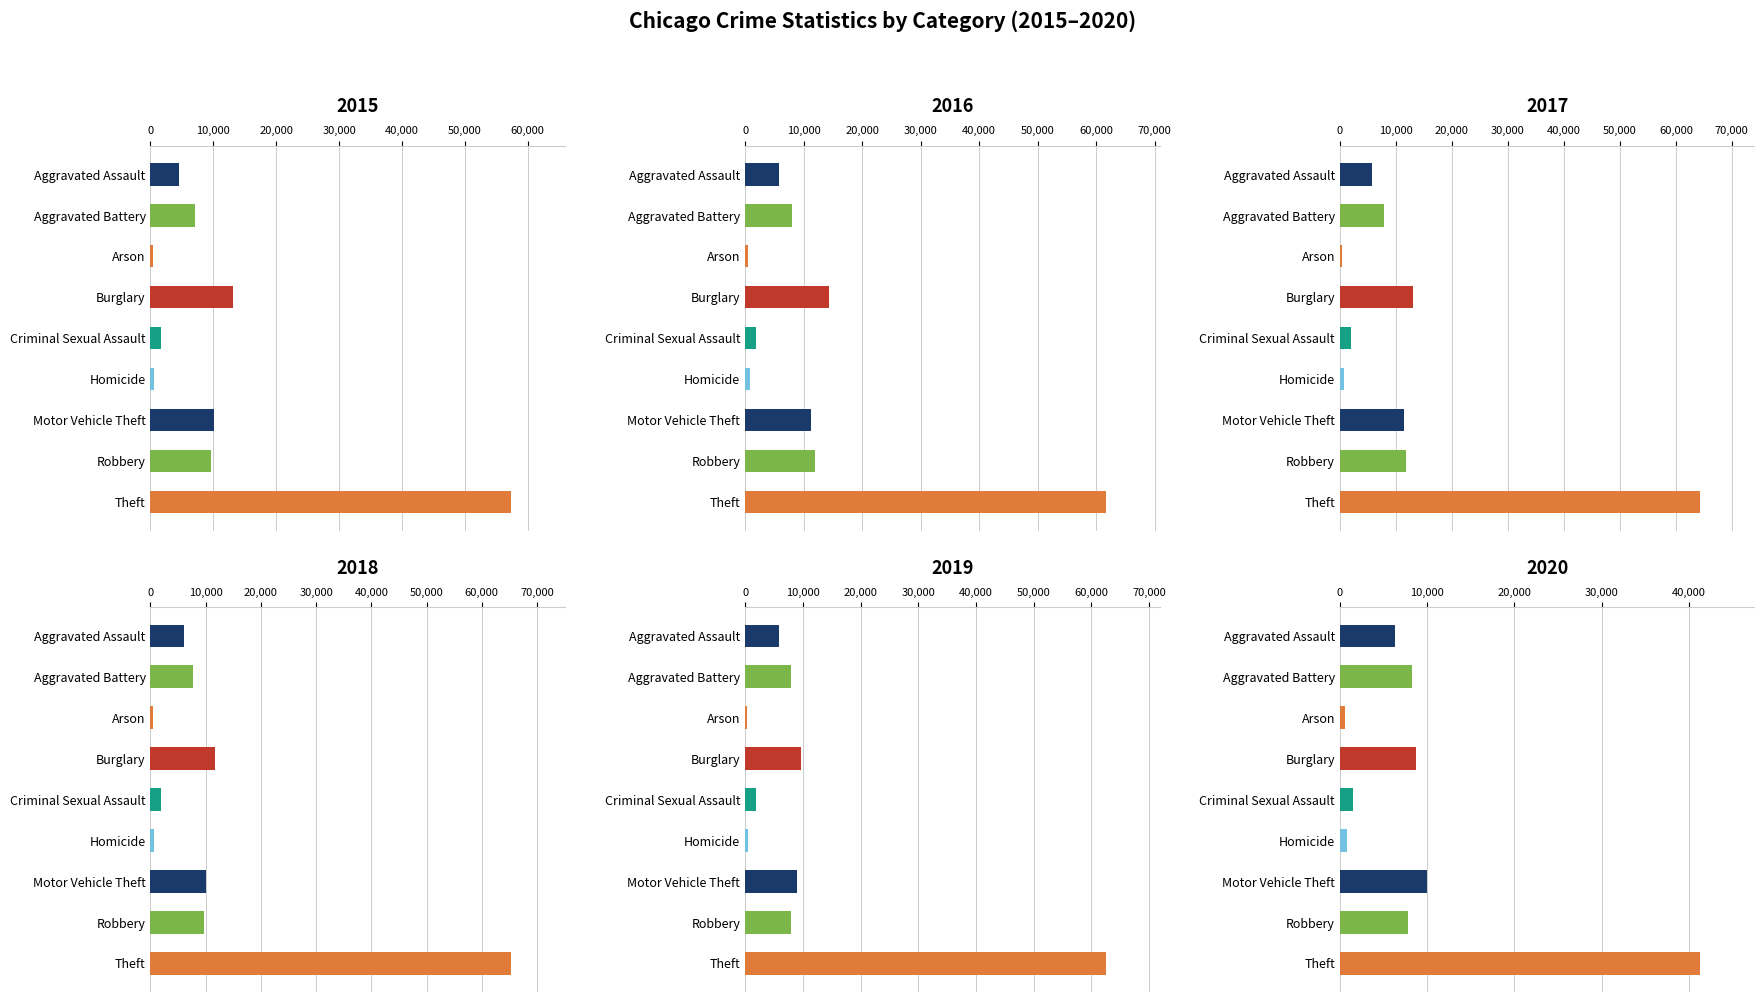

What is the difference between the highest and lowest values at Theft?

23966